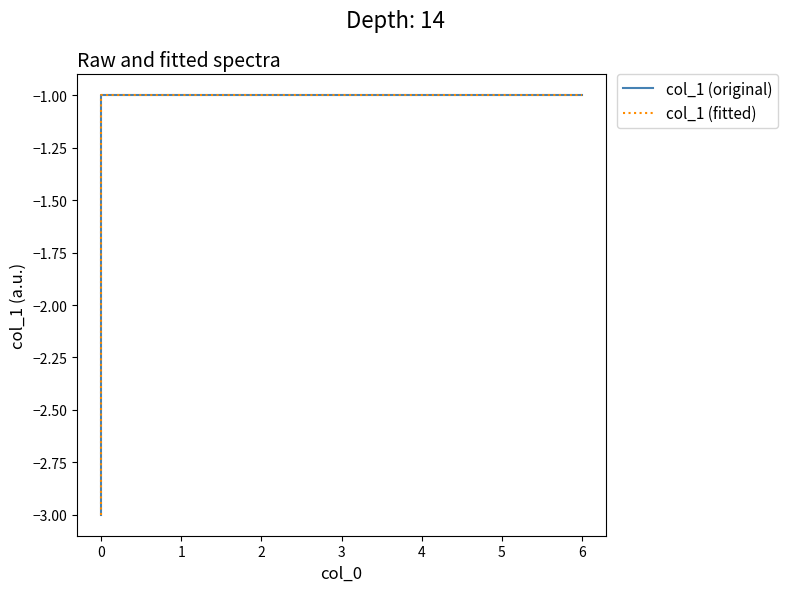

Is it true that col_1 (fitted) equals -2 at 1?

False